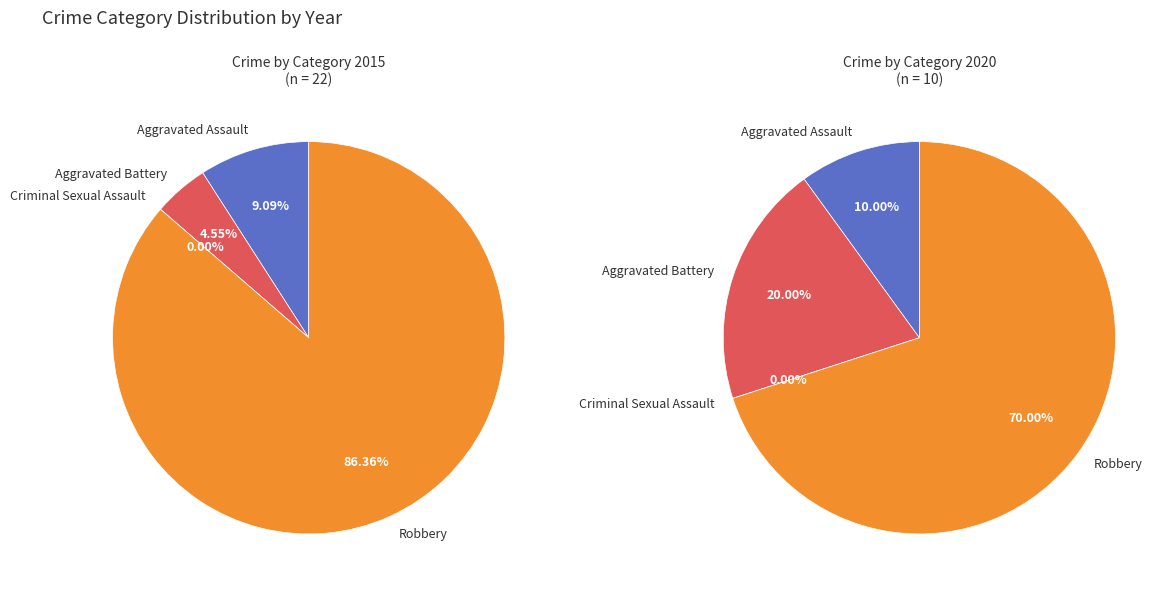

Combined, do Aggravated Assault and Criminal Sexual Assault account for over 50%?

No